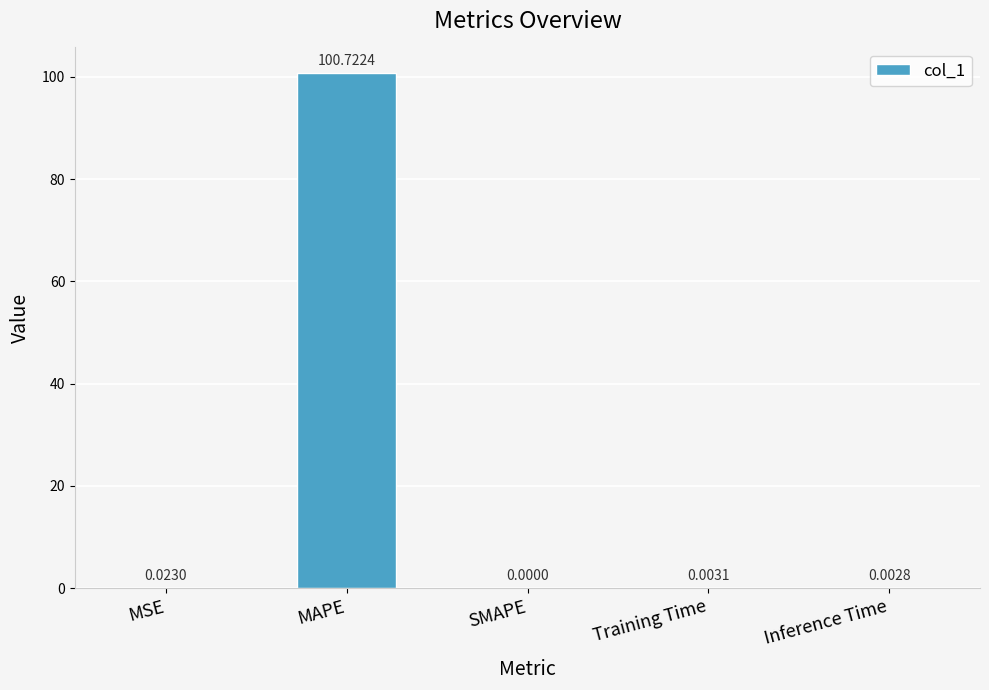

What is the sum of all values?

100.8